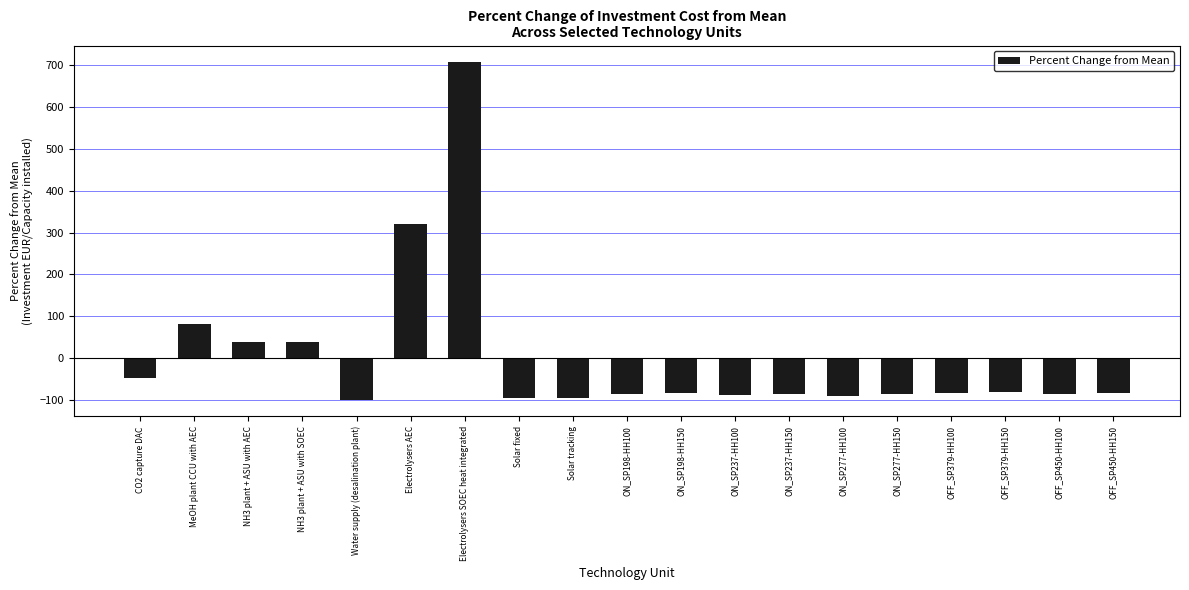

Are the bars grouped side by side (vs. stacked)?

No